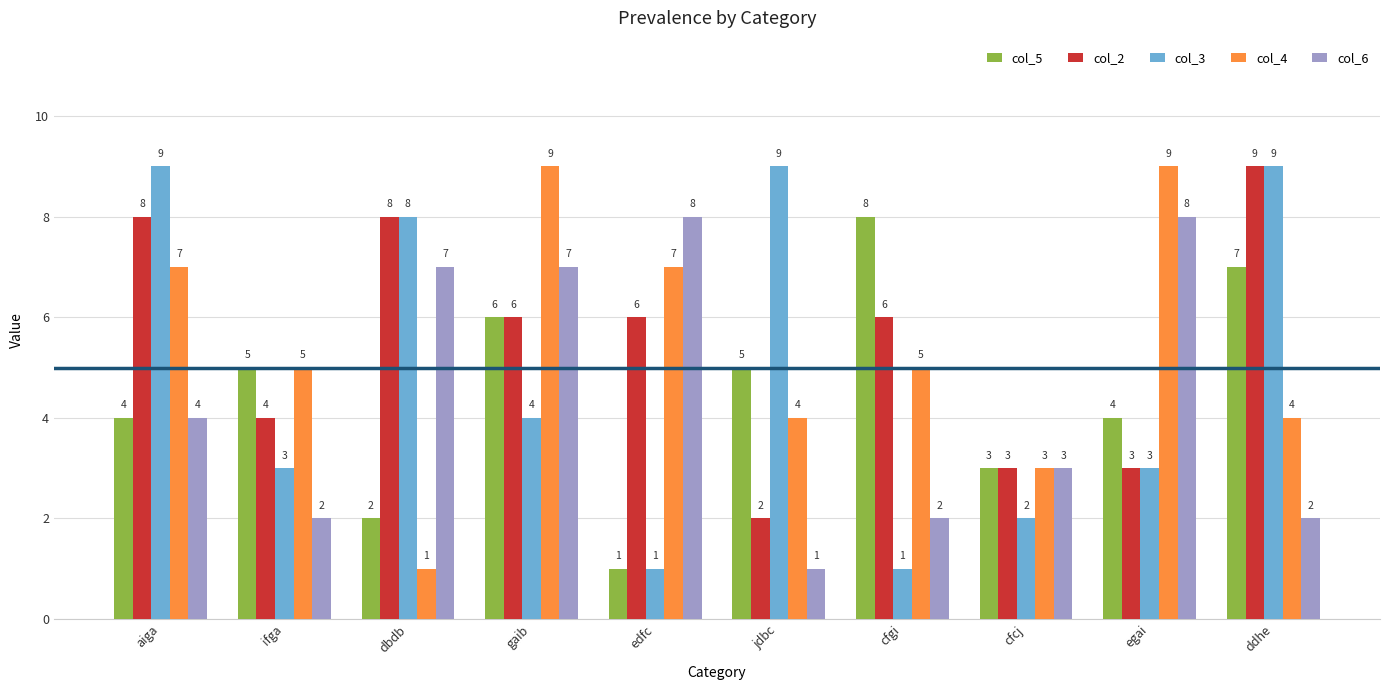

What is the minimum value for col_4?

1